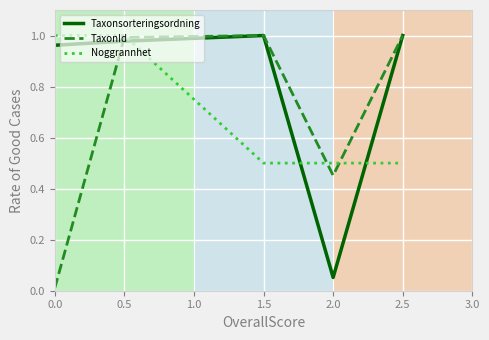

Is it true that Noggrannhet equals 0.5 at 1.5?

True